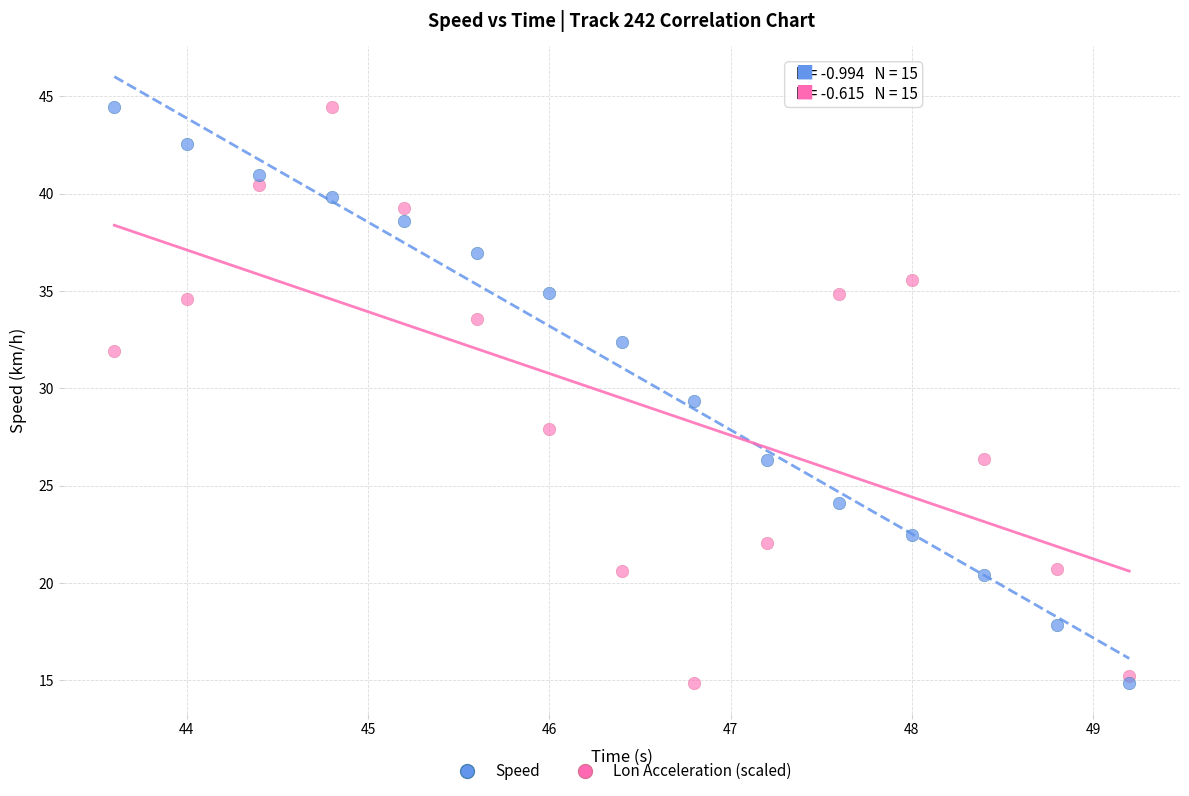

What is the X range (max minus min) for the scatter plot?

5.6